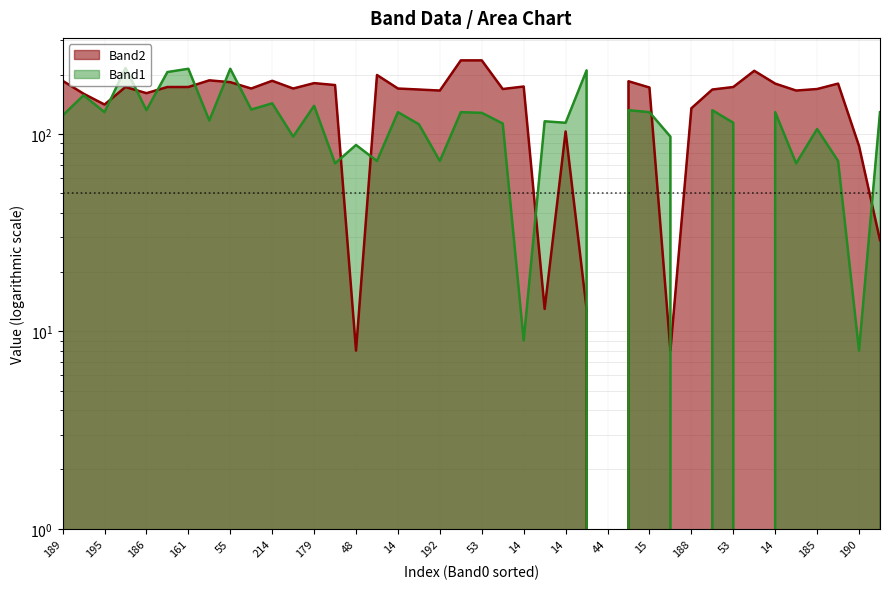

Reading right to left, transcribe all the data shown in this chart.

Band2 line: 29	87	180	169	166	180	209	173	168	135	8	172	185	0	13	103	13	174	169	236	236	166	168	170	199	8	177	181	170	186	170	183	187	173	173	161	173	141	160	186
Band1 line: 129	8	73	106	71	129	0	114	132	0	97	129	132	0	210	114	116	9	113	128	129	73	112	129	73	88	71	139	97	143	133	214	117	214	206	132	216	129	157	124